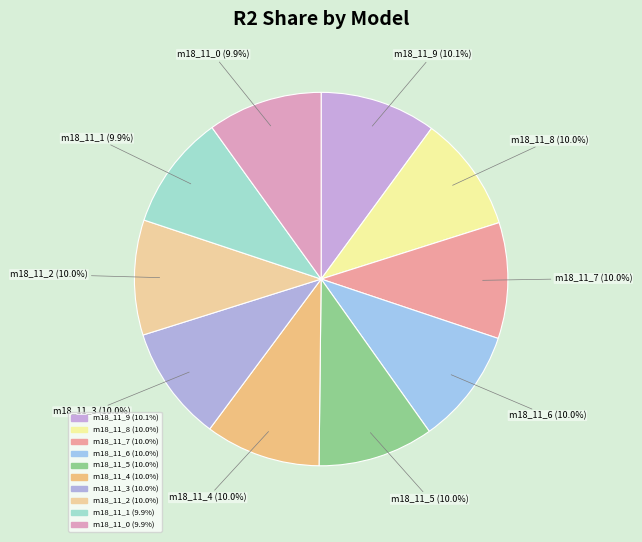

Rank the categories by value from lowest to highest.

model_18_11_0, model_18_11_1, model_18_11_2, model_18_11_3, model_18_11_4, model_18_11_5, model_18_11_6, model_18_11_7, model_18_11_8, model_18_11_9